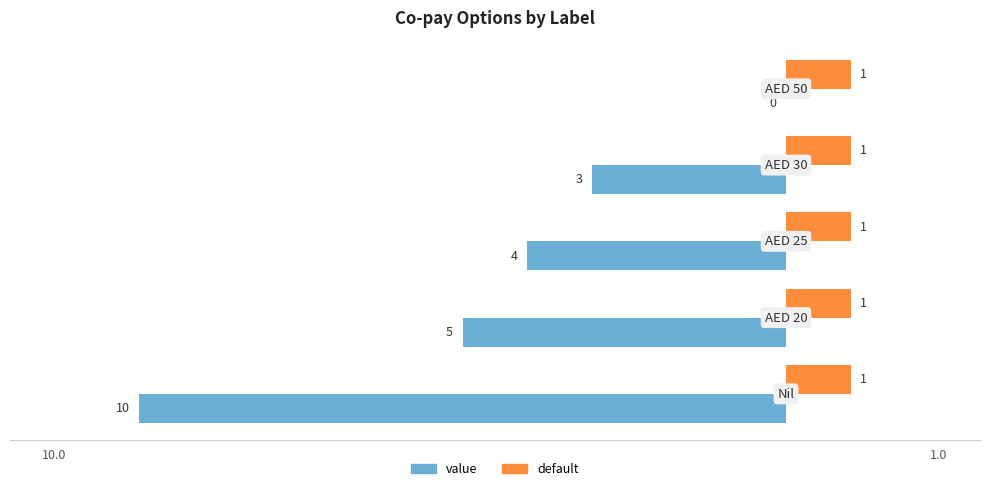

Which series has the largest total across all categories?

default